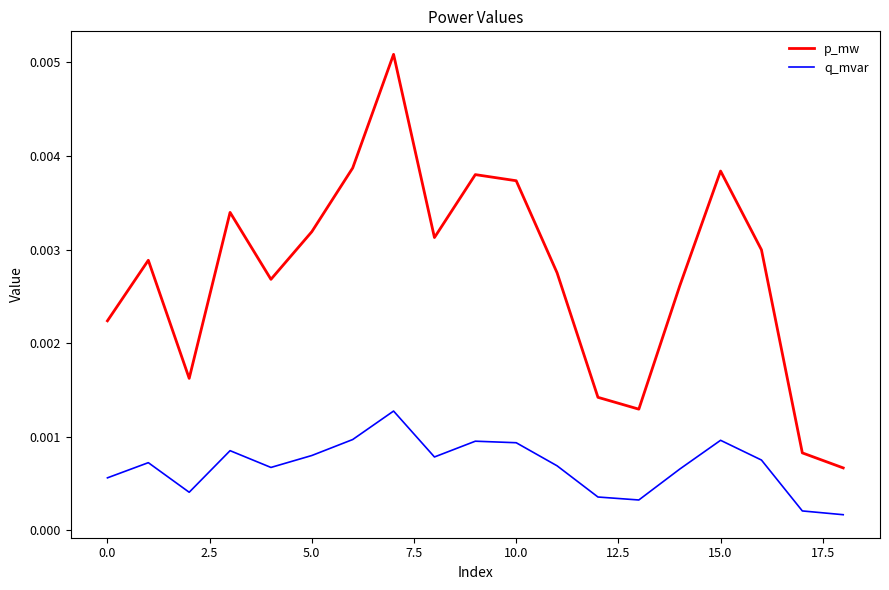

Rank the series by their average value, from lowest to highest.

q_mvar, p_mw